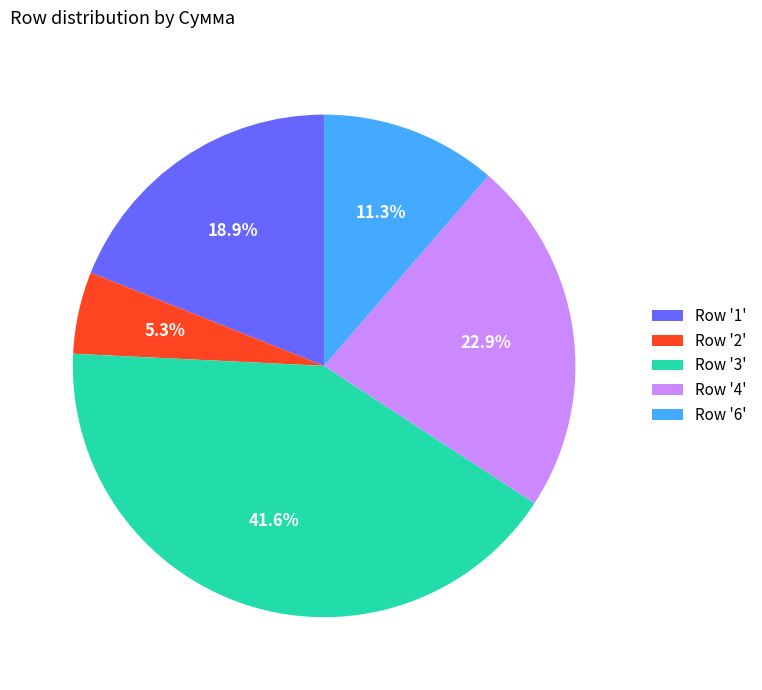

Does any single category account for the majority?

No